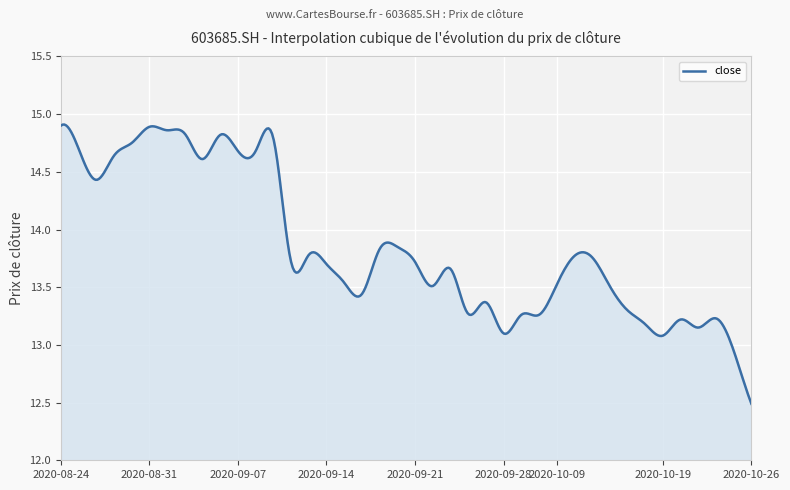

What is the smallest value displayed?

12.5